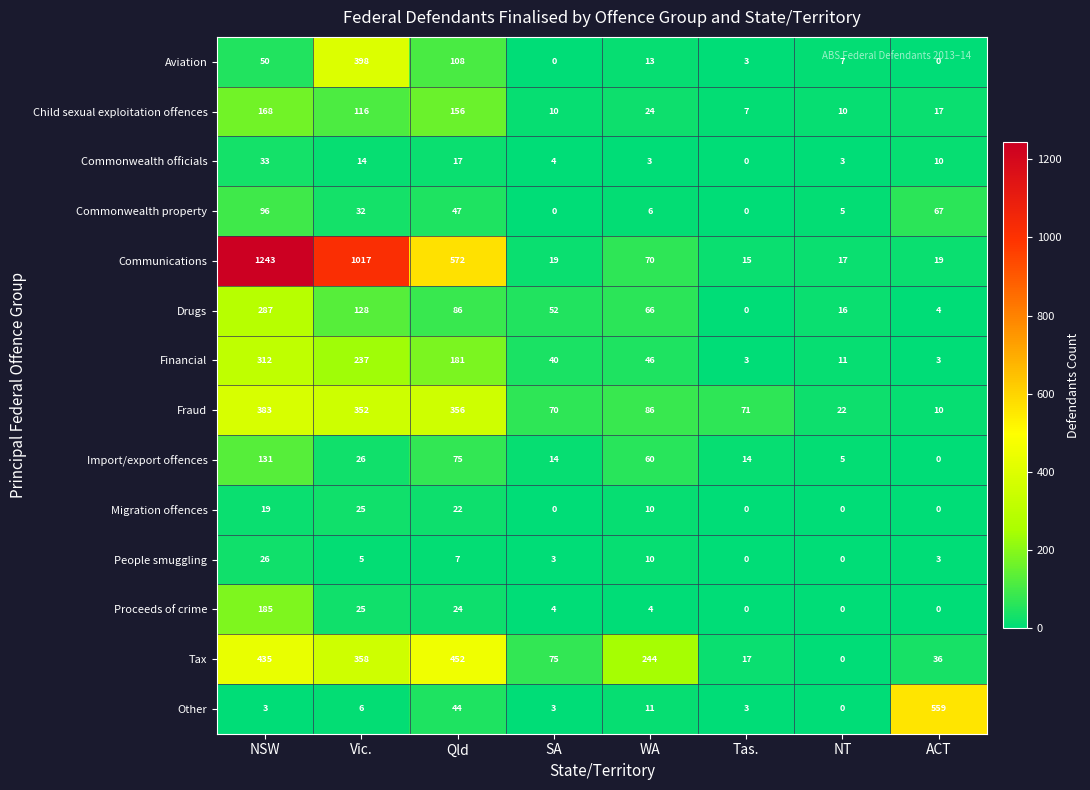

Which series has the largest range (max minus min)?

Communications